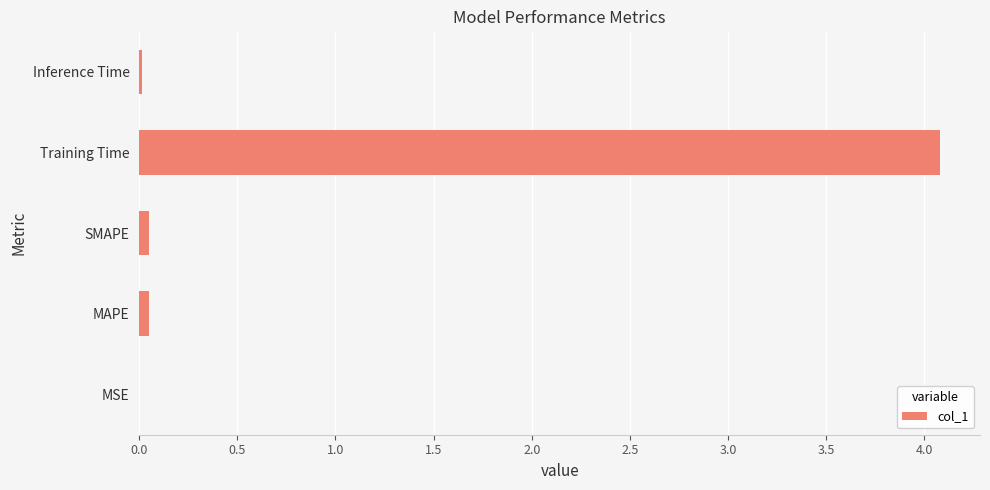

The chart shows a value of 0.0 at MSE. True or false?

True